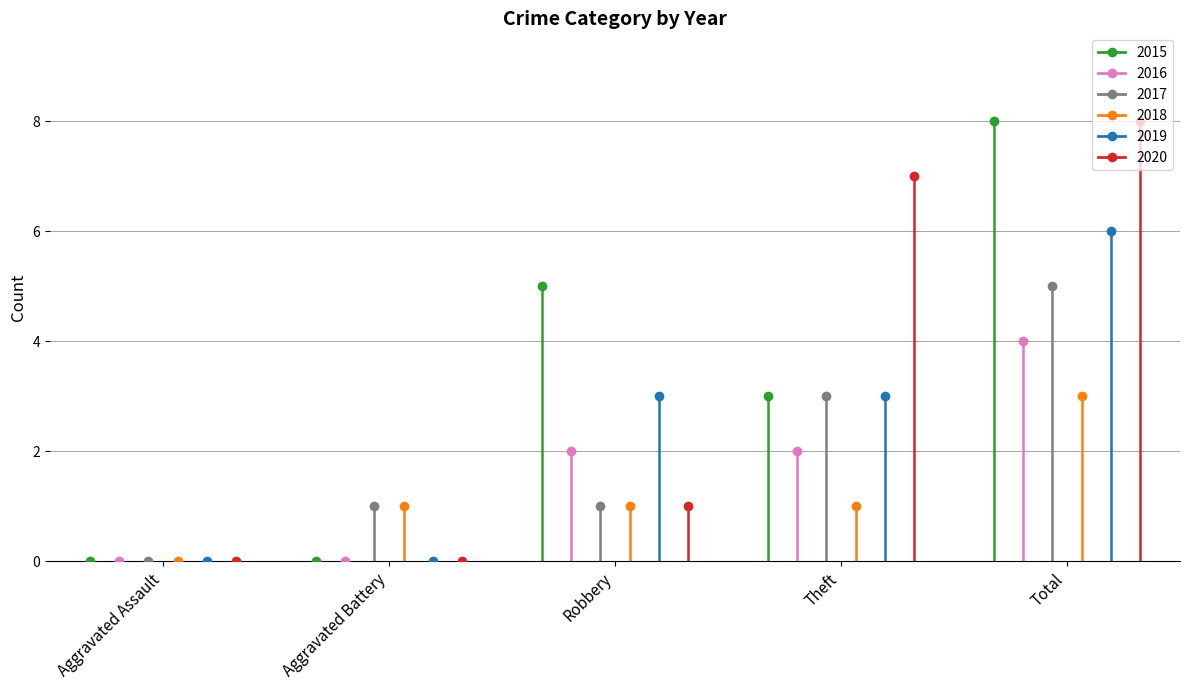

What is the difference between the second highest and minimum values in the 2017 series?

3